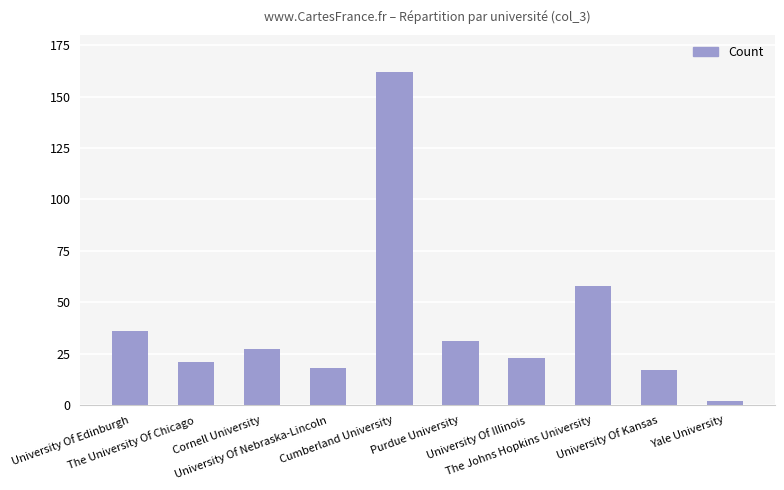

What is the label of the 3rd bar from the left?

Cornell University